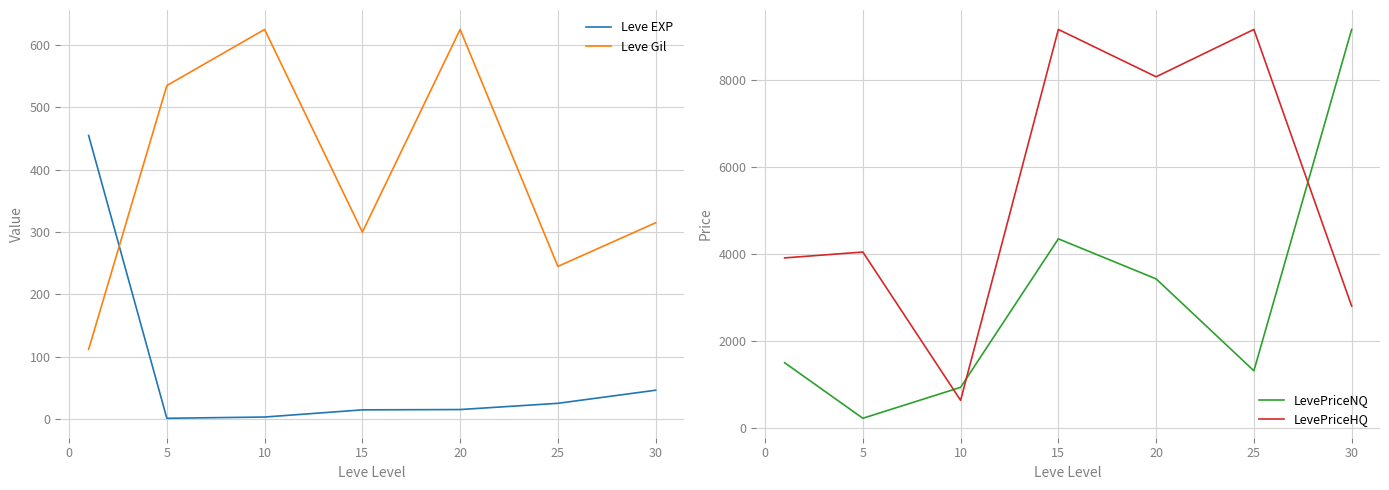

What are all the series names shown in the legend?

Leve EXP, Leve Gil, LevePriceNQ, LevePriceHQ